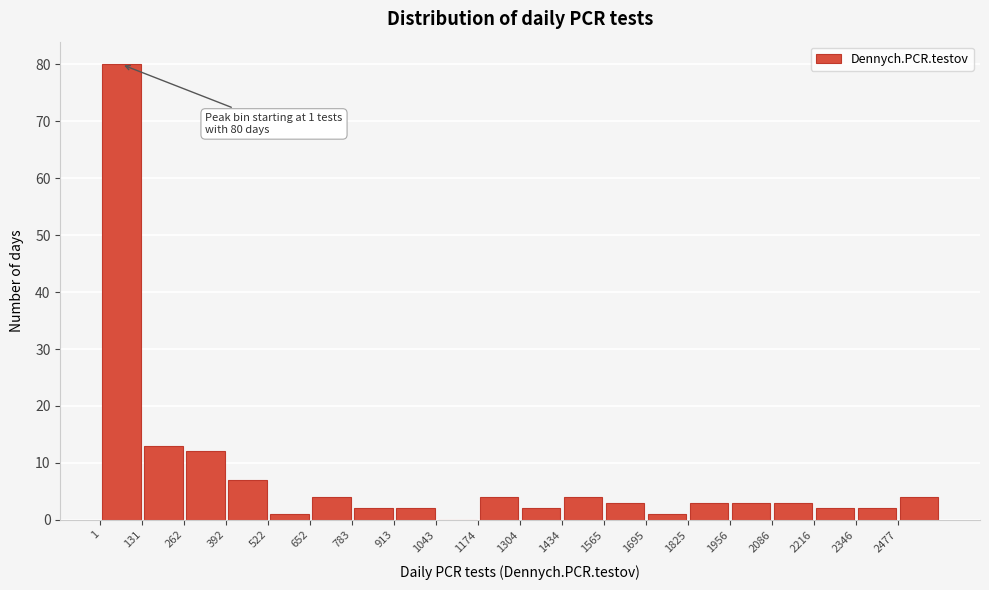

Which range on the x-axis has the tallest bar?

0 to 140